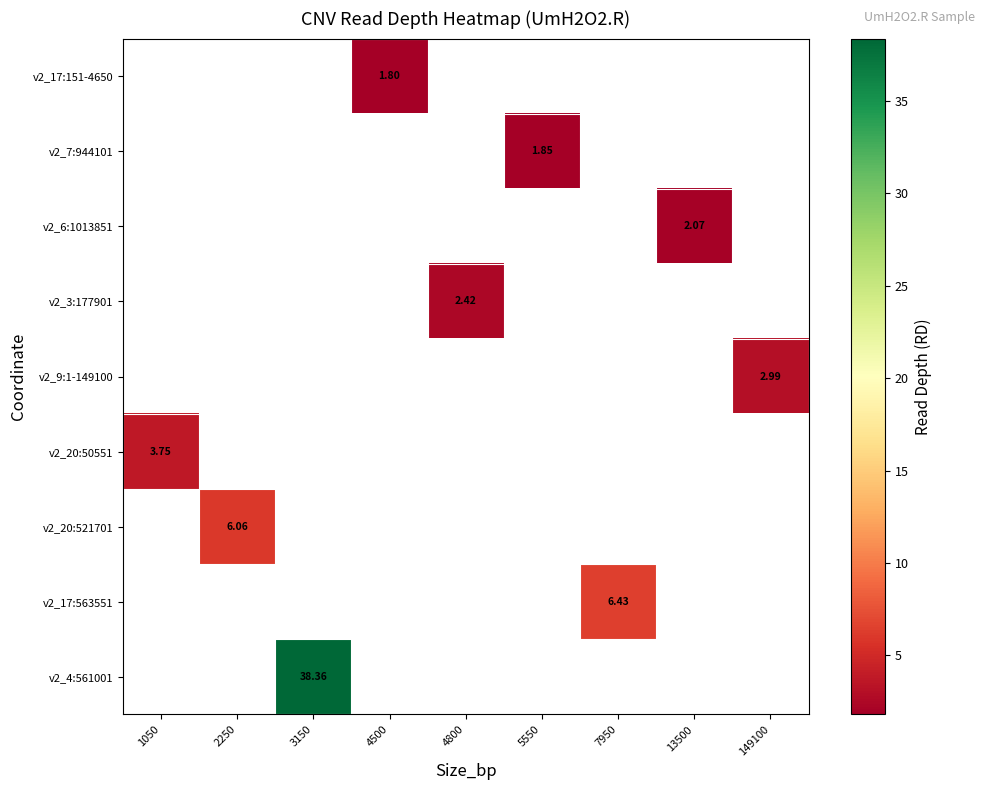

At which label is v2_20:50551 closest to 3?

1050